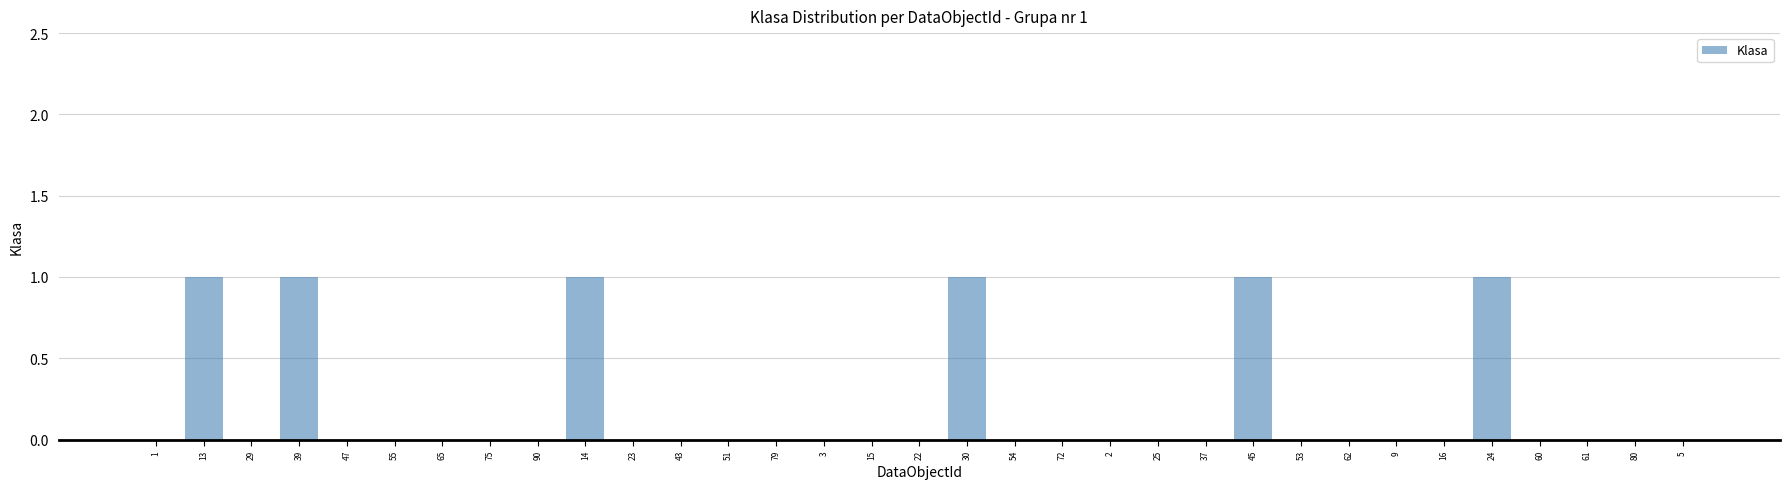

What is the change in value from 55 to 24?

+1